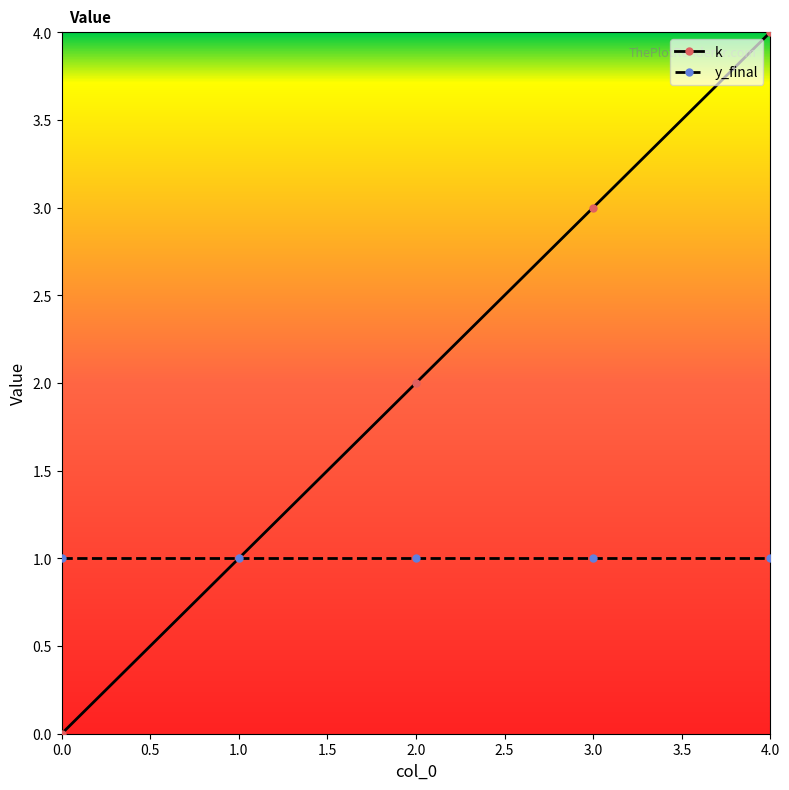

At 3.0, list the series in order from smallest to largest.

y_final, k